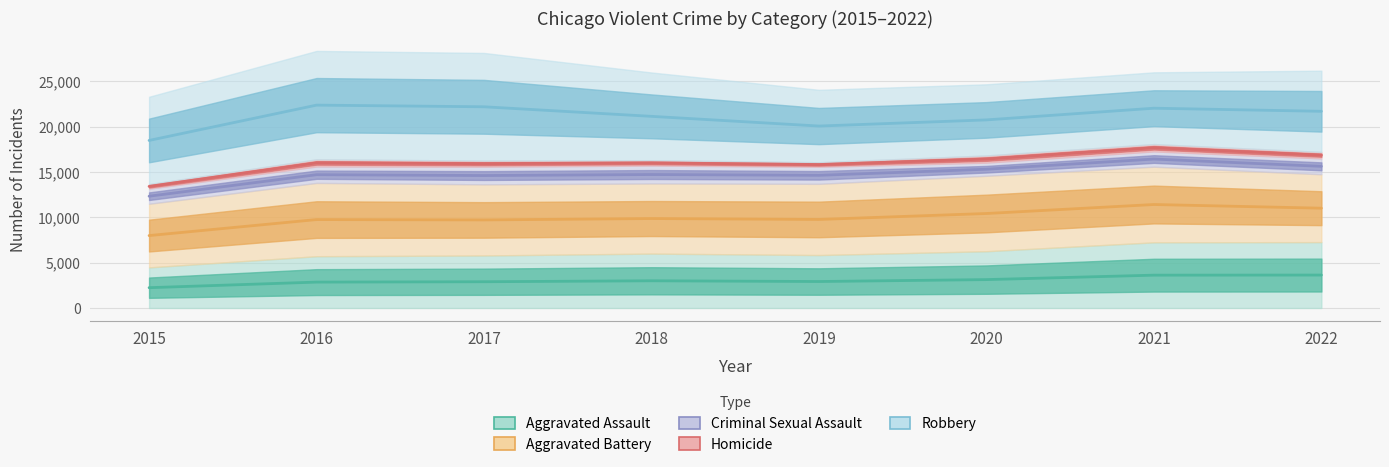

What is the spread (max minus min) of values at 2015?

9142